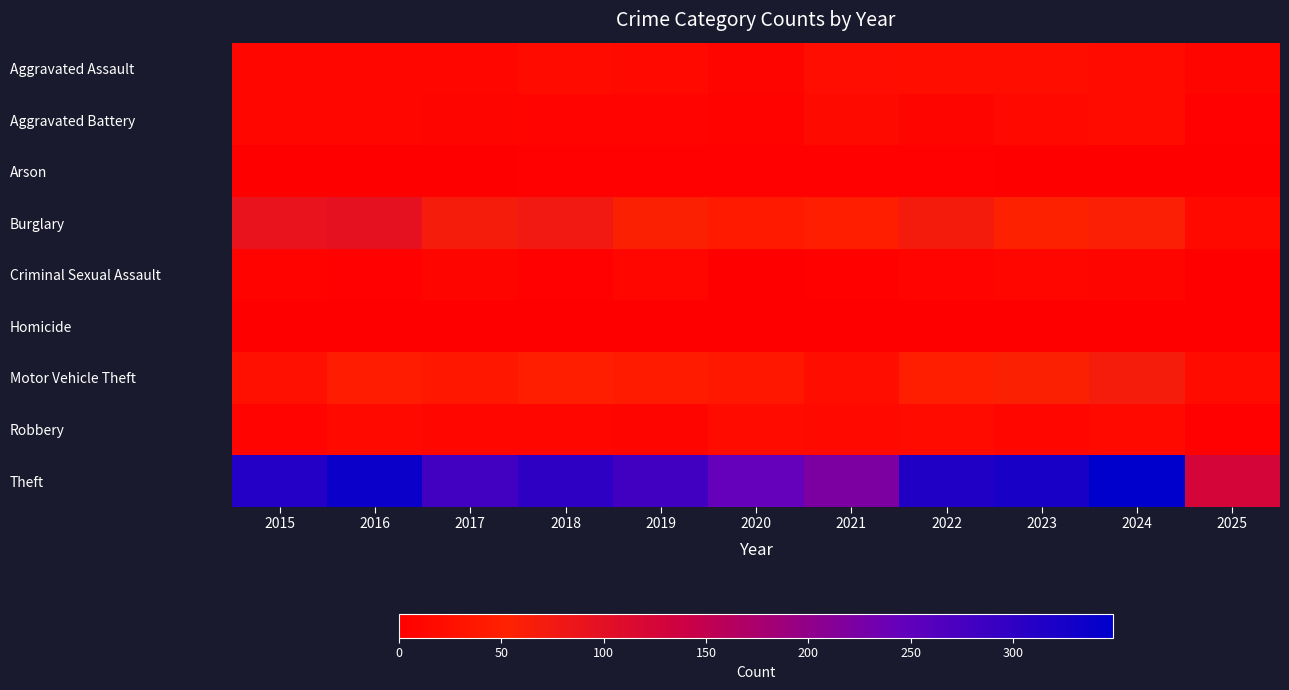

What is the spread (max minus min) of values at 2019?

281